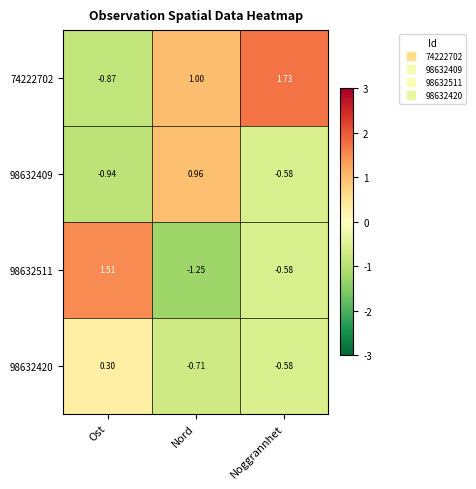

At which label does 74222702 reach its minimum?

Ost